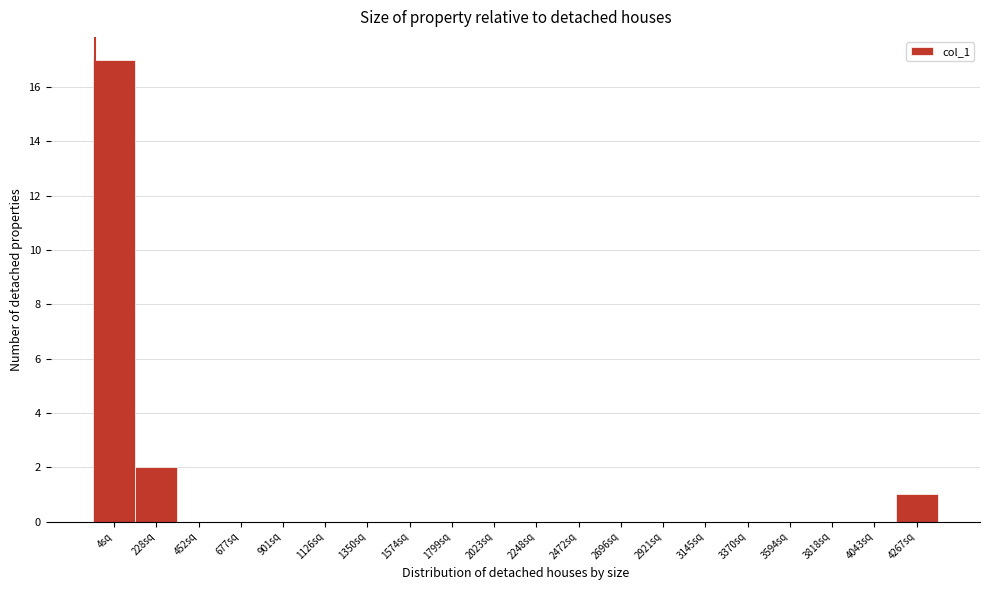

Reading right to left, transcribe all the data shown in this chart.

4267sq=1	4043sq=0	3818sq=0	3594sq=0	3370sq=0	3145sq=0	2921sq=0	2696sq=0	2472sq=0	2248sq=0	2023sq=0	1799sq=0	1574sq=0	1350sq=0	1126sq=0	901sq=0	677sq=0	452sq=0	228sq=2	4sq=17